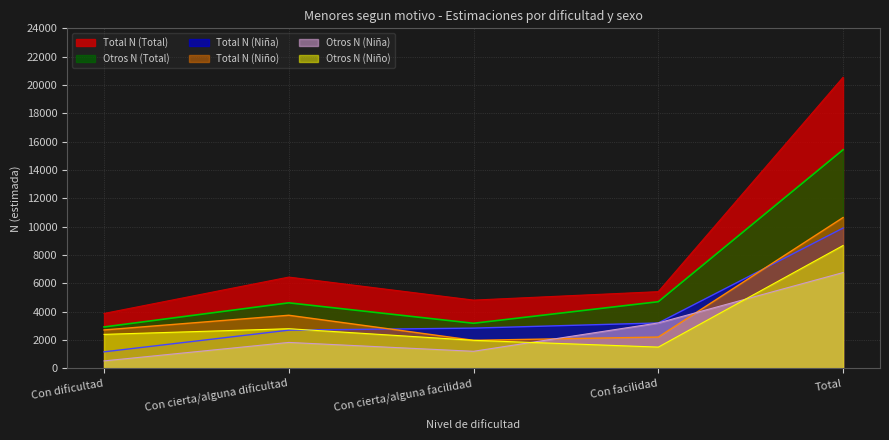

What is the label of the 4th point from the right?

Con cierta/alguna dificultad